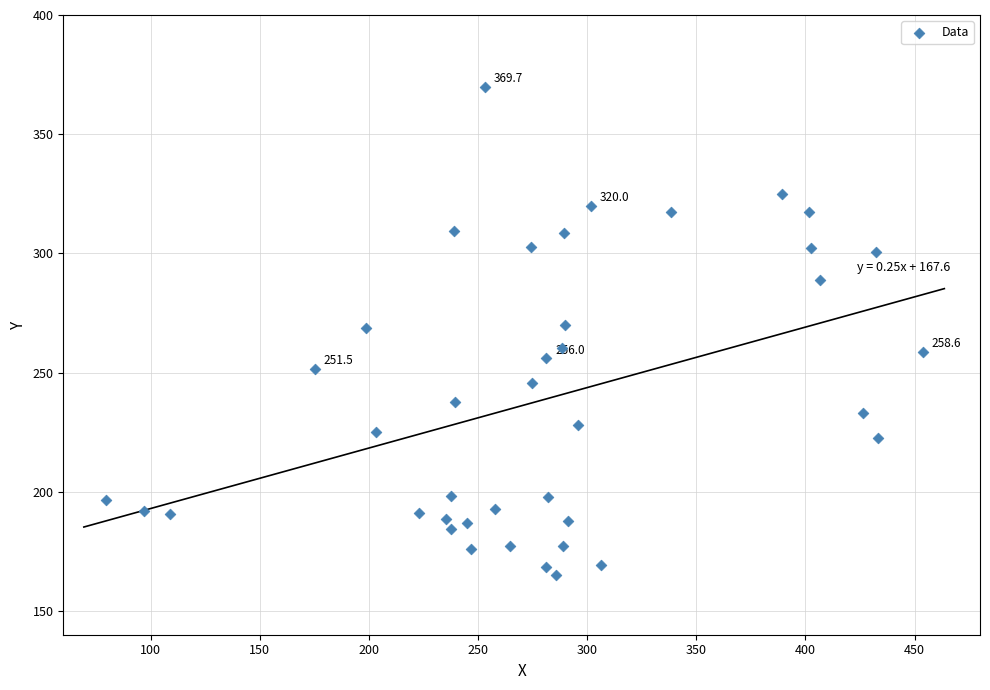

What is the range of X values (max minus min)?

374.2